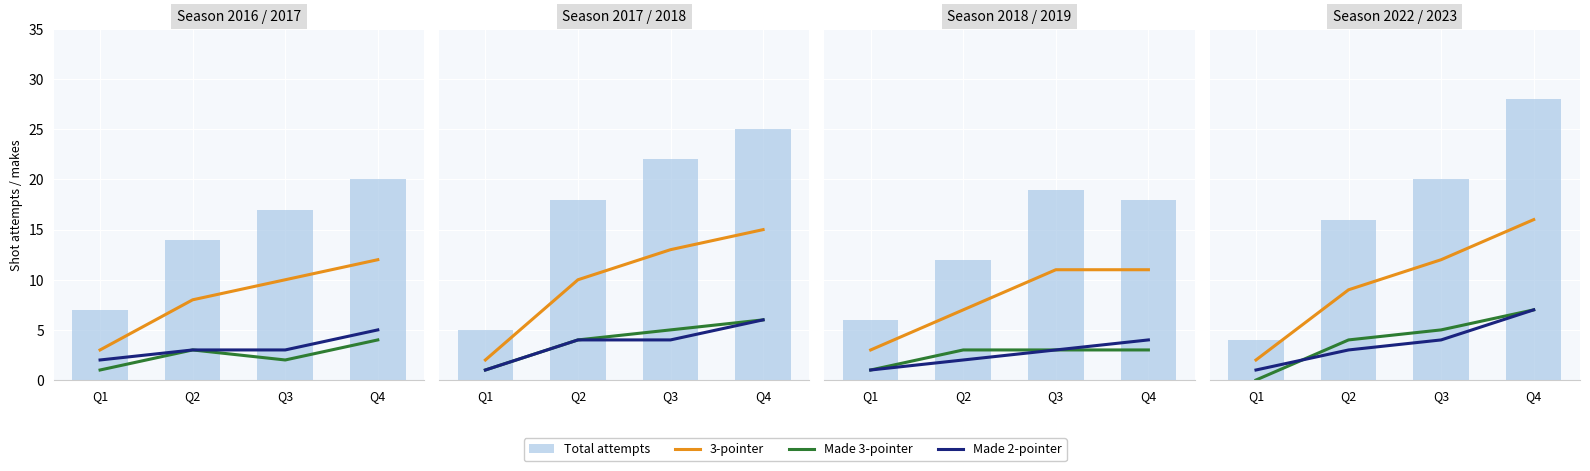

Rank the categories by 3-pointer value from highest to lowest.

Q4, Q3, Q2, Q1